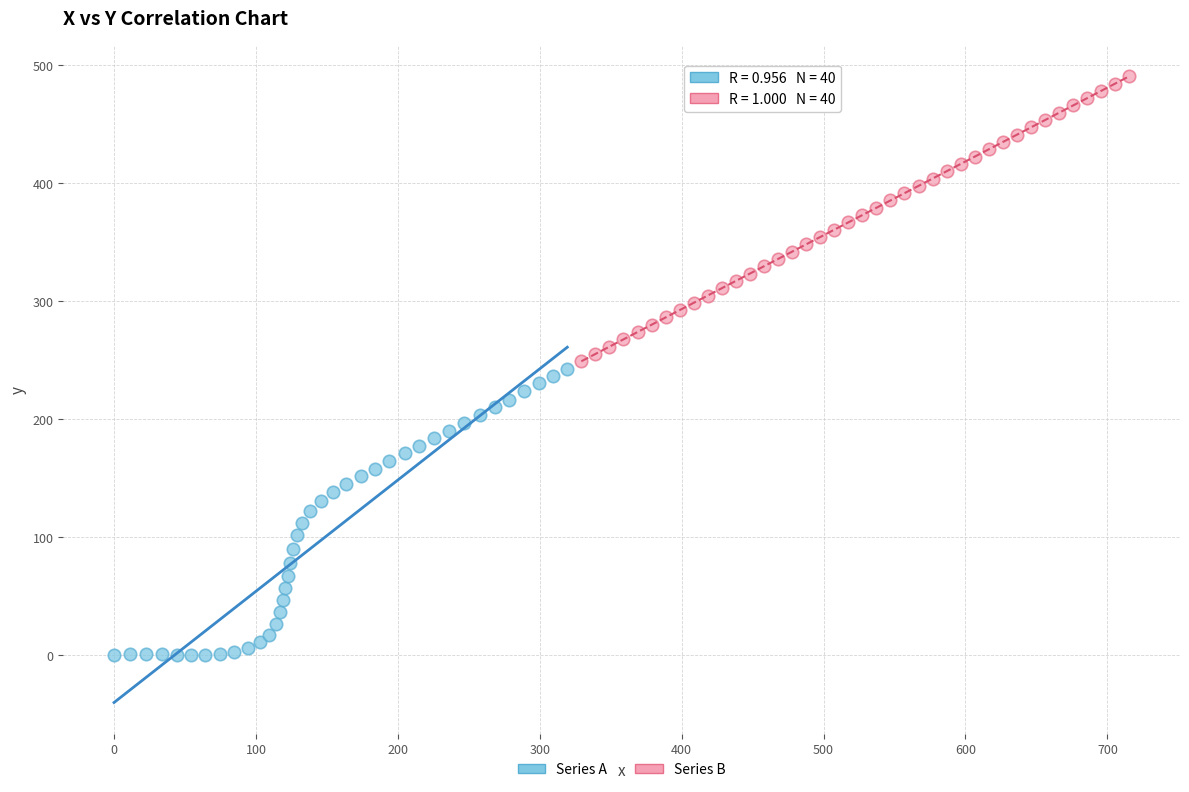

Which series has the largest Y range (max minus min)?

Series A